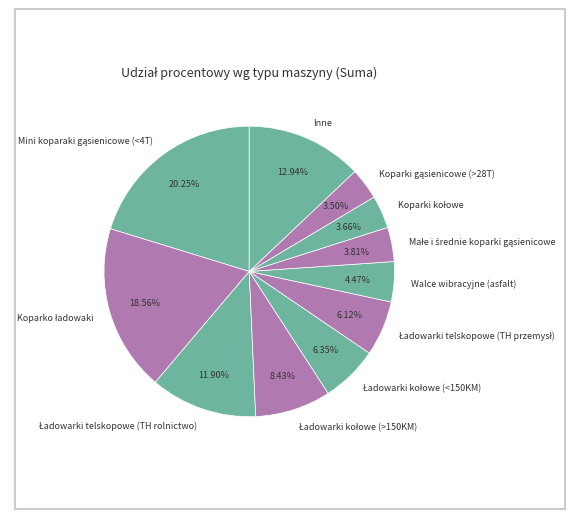

Is there a majority slice in this chart?

No